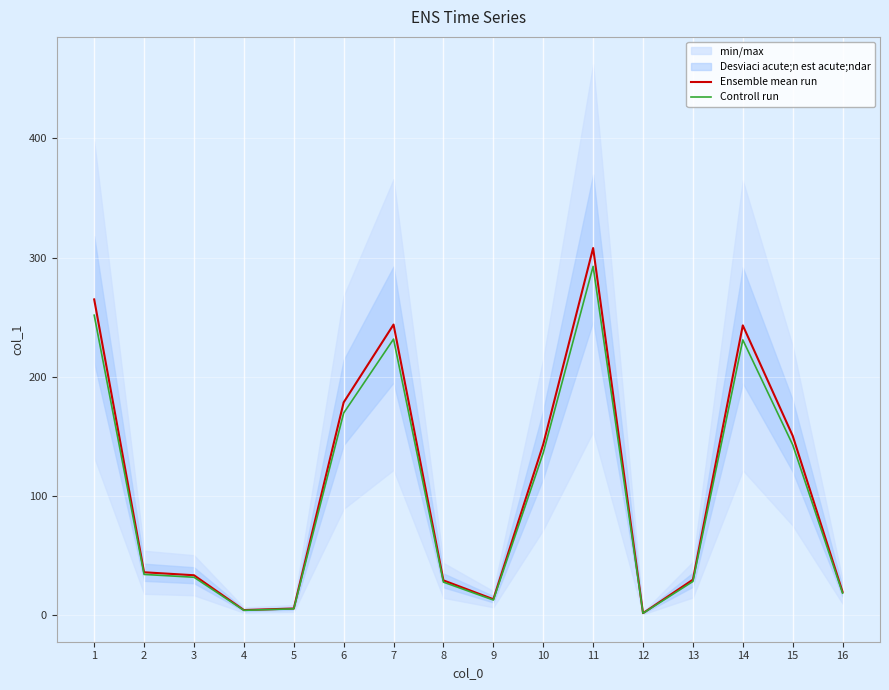

The value of Controll run at 10 is 57.0. True or false?

False